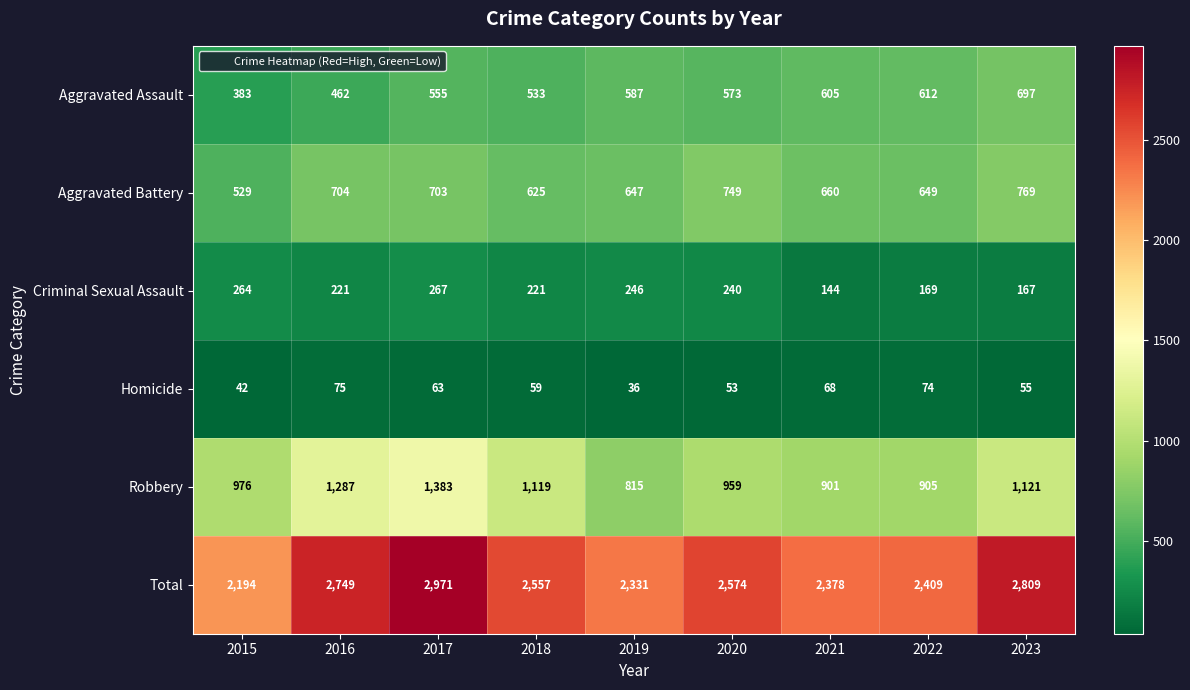

List the series in order of their peak value, highest first.

Total, Robbery, Aggravated Battery, Aggravated Assault, Criminal Sexual Assault, Homicide